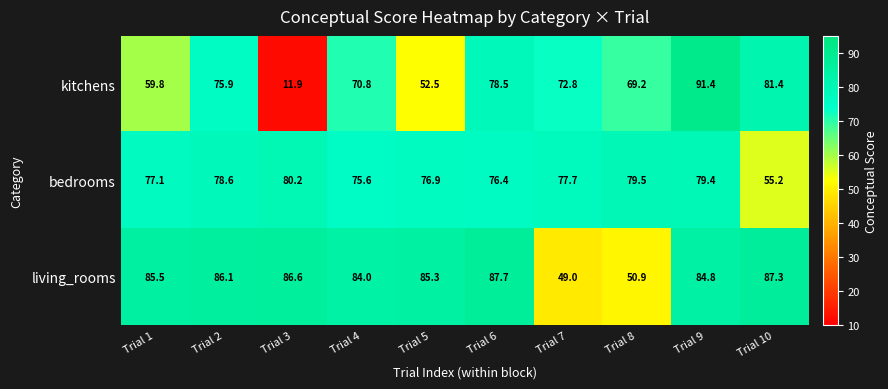

Reading left to right, what are all the values shown in this chart?

kitchens: Trial 1=59.8	Trial 2=75.9	Trial 3=11.9	Trial 4=70.8	Trial 5=52.5	Trial 6=78.5	Trial 7=72.8	Trial 8=69.2	Trial 9=91.4	Trial 10=81.4
bedrooms: Trial 1=77.1	Trial 2=78.6	Trial 3=80.2	Trial 4=75.6	Trial 5=76.9	Trial 6=76.4	Trial 7=77.7	Trial 8=79.5	Trial 9=79.4	Trial 10=55.2
living_rooms: Trial 1=85.5	Trial 2=86.1	Trial 3=86.6	Trial 4=84.0	Trial 5=85.3	Trial 6=87.7	Trial 7=49.0	Trial 8=50.9	Trial 9=84.8	Trial 10=87.3